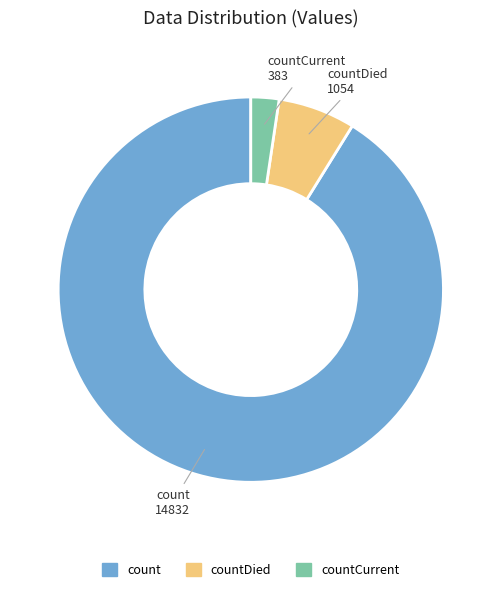

How many segments does this pie chart have?

3